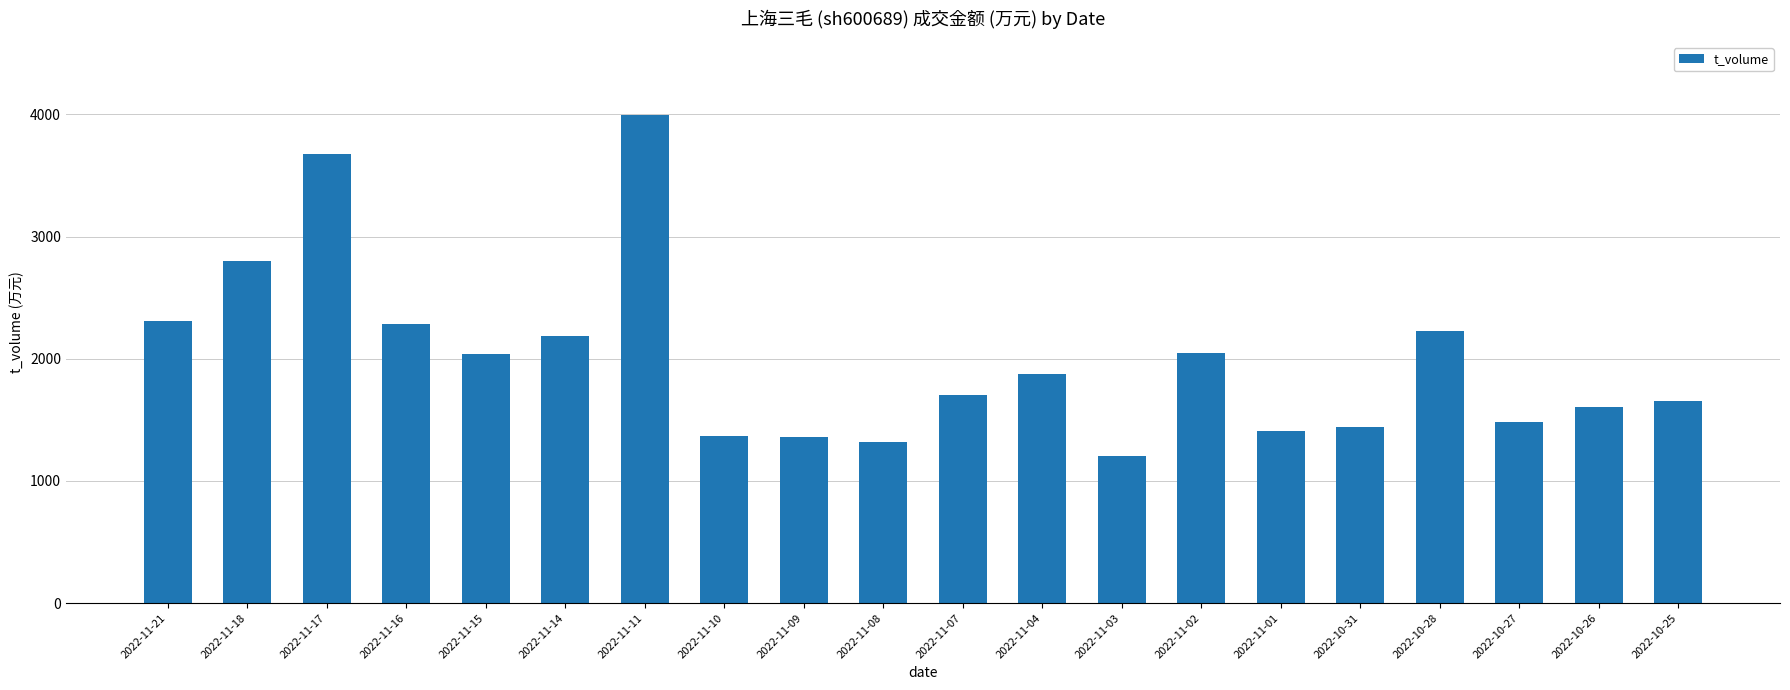

At which label does the data first exceed 1876?

2022-11-21